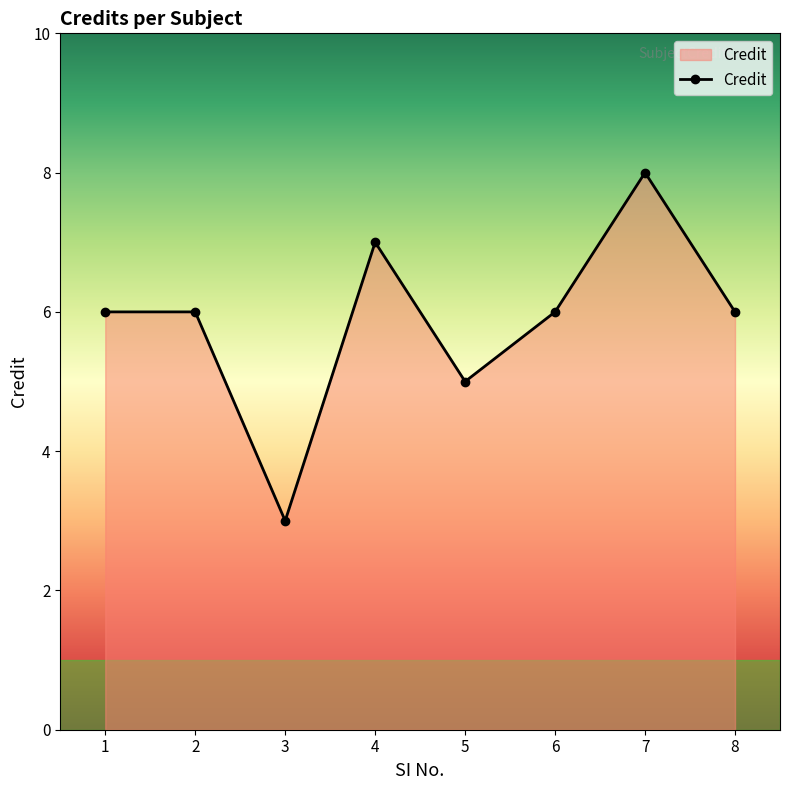

What is the sum of all values?

47